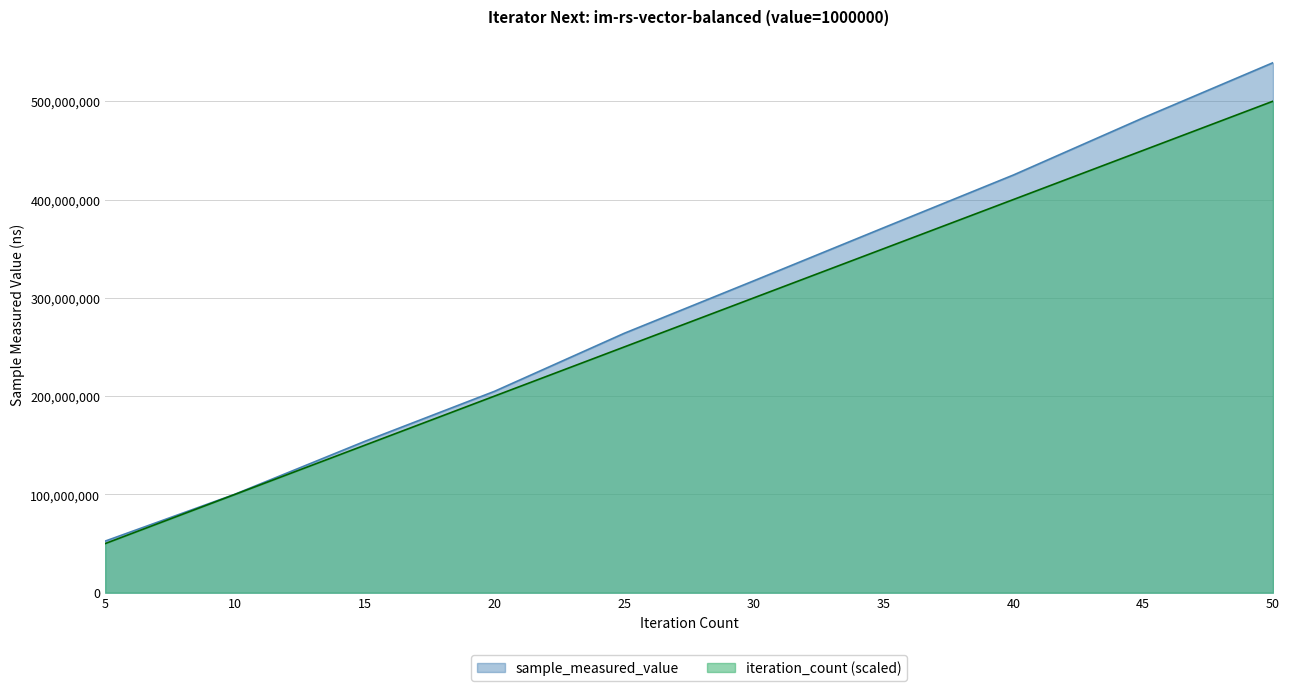

What is the value of the iteration_count point at the 9th from the left?

450000000